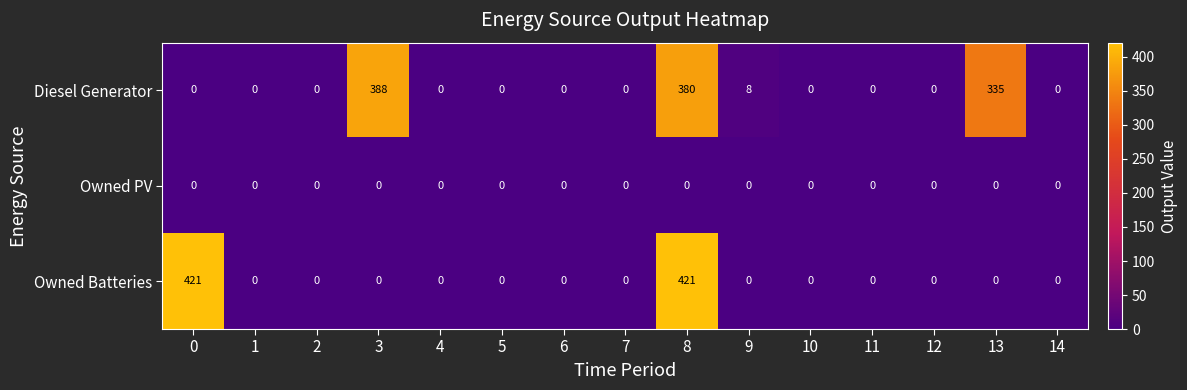

What is the sum of all Diesel Generator values?

1111